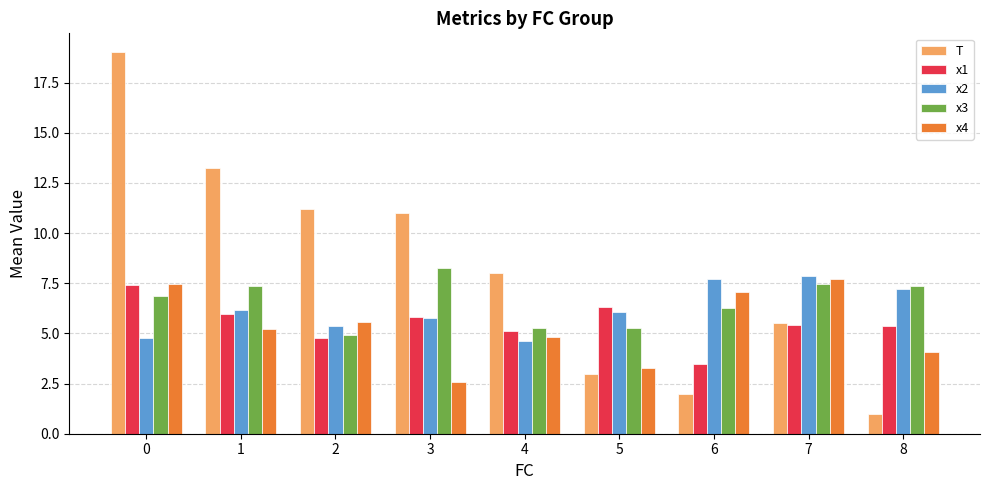

Is it true that x4 equals 2.0 at 5?

False